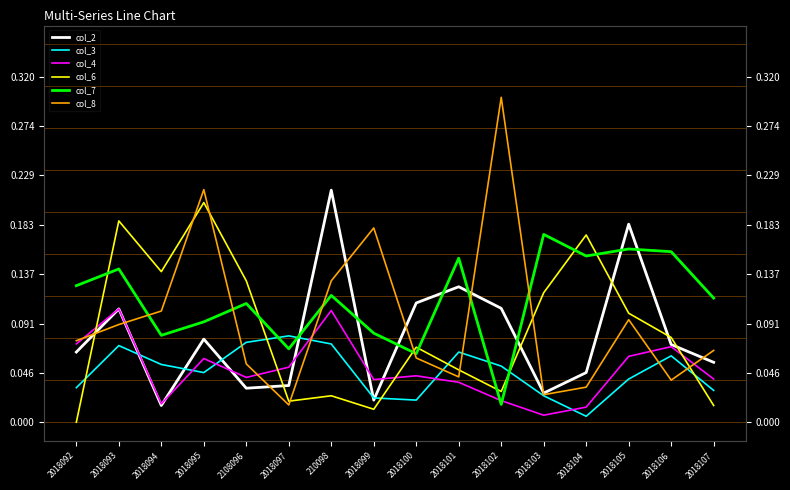

Which series changed the most between 2018093 and 2018103?

col_4